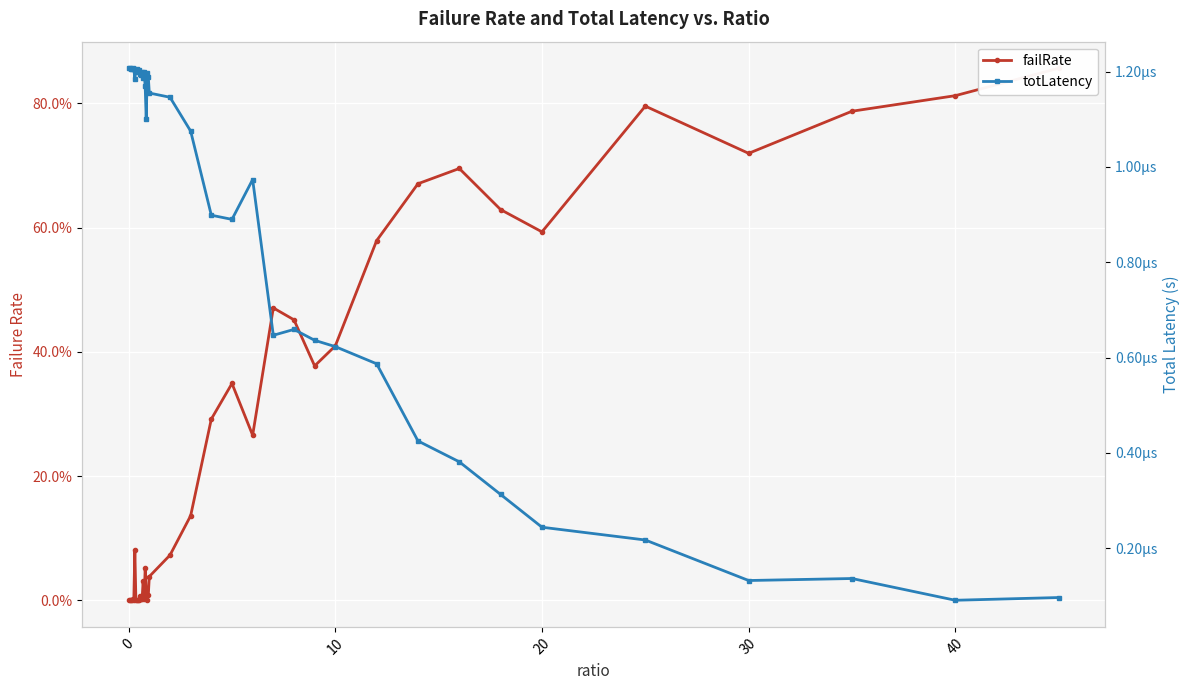

At 40, list the series in order from largest to smallest.

failRate, totLatency